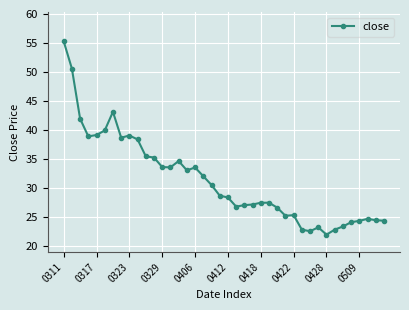

What is the difference between the maximum and minimum values?

33.3